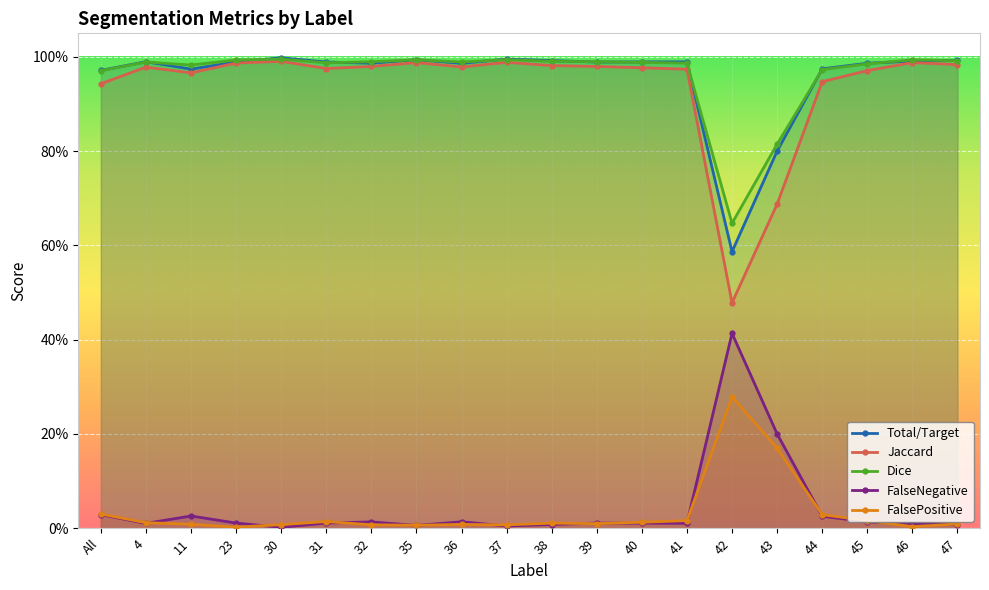

Between 31 and 36, which is larger?

36